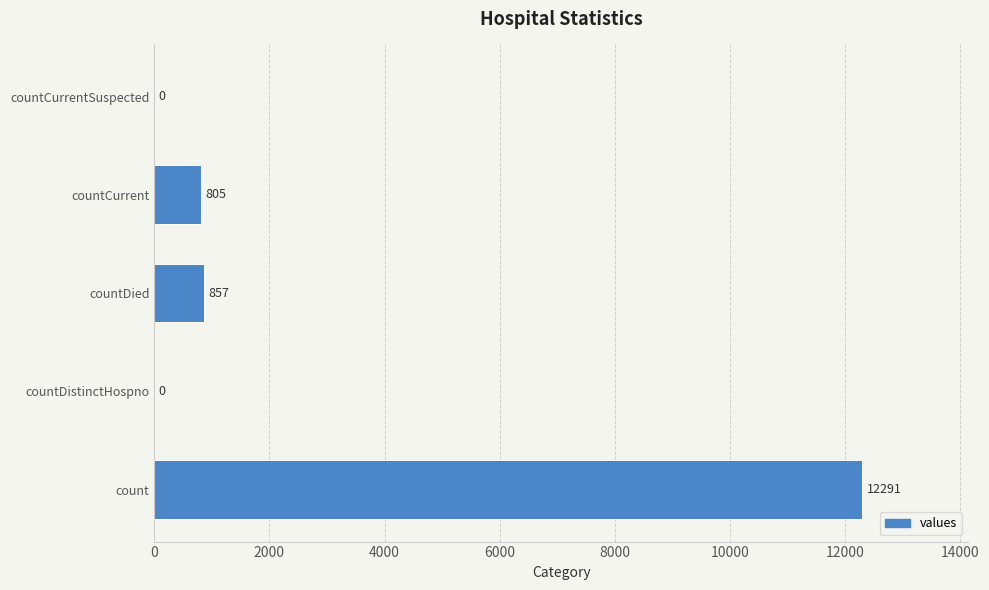

Reading top to bottom, what are all the values shown in this chart?

countCurrentSuspected=0	countCurrent=805	countDied=857	countDistinctHospno=0	count=12291